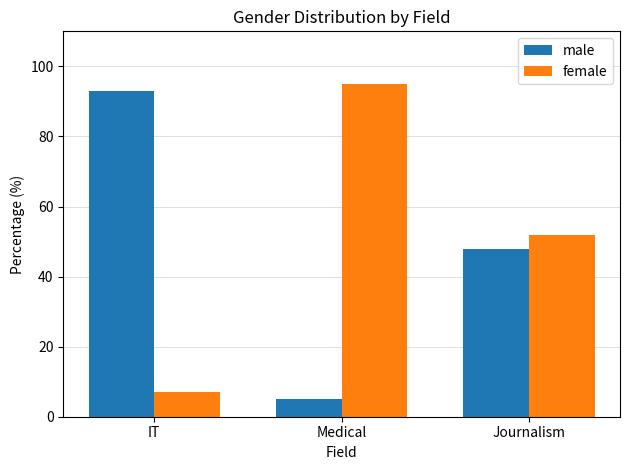

How many data points in female are less than 52?

1